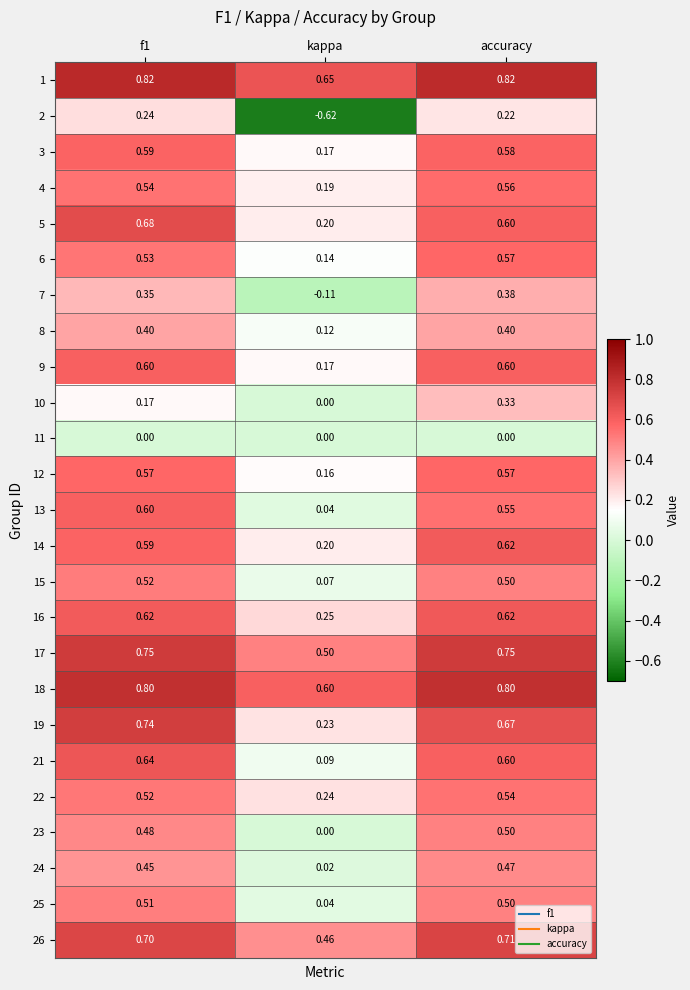

What is the total value across all series at f1?

13.4